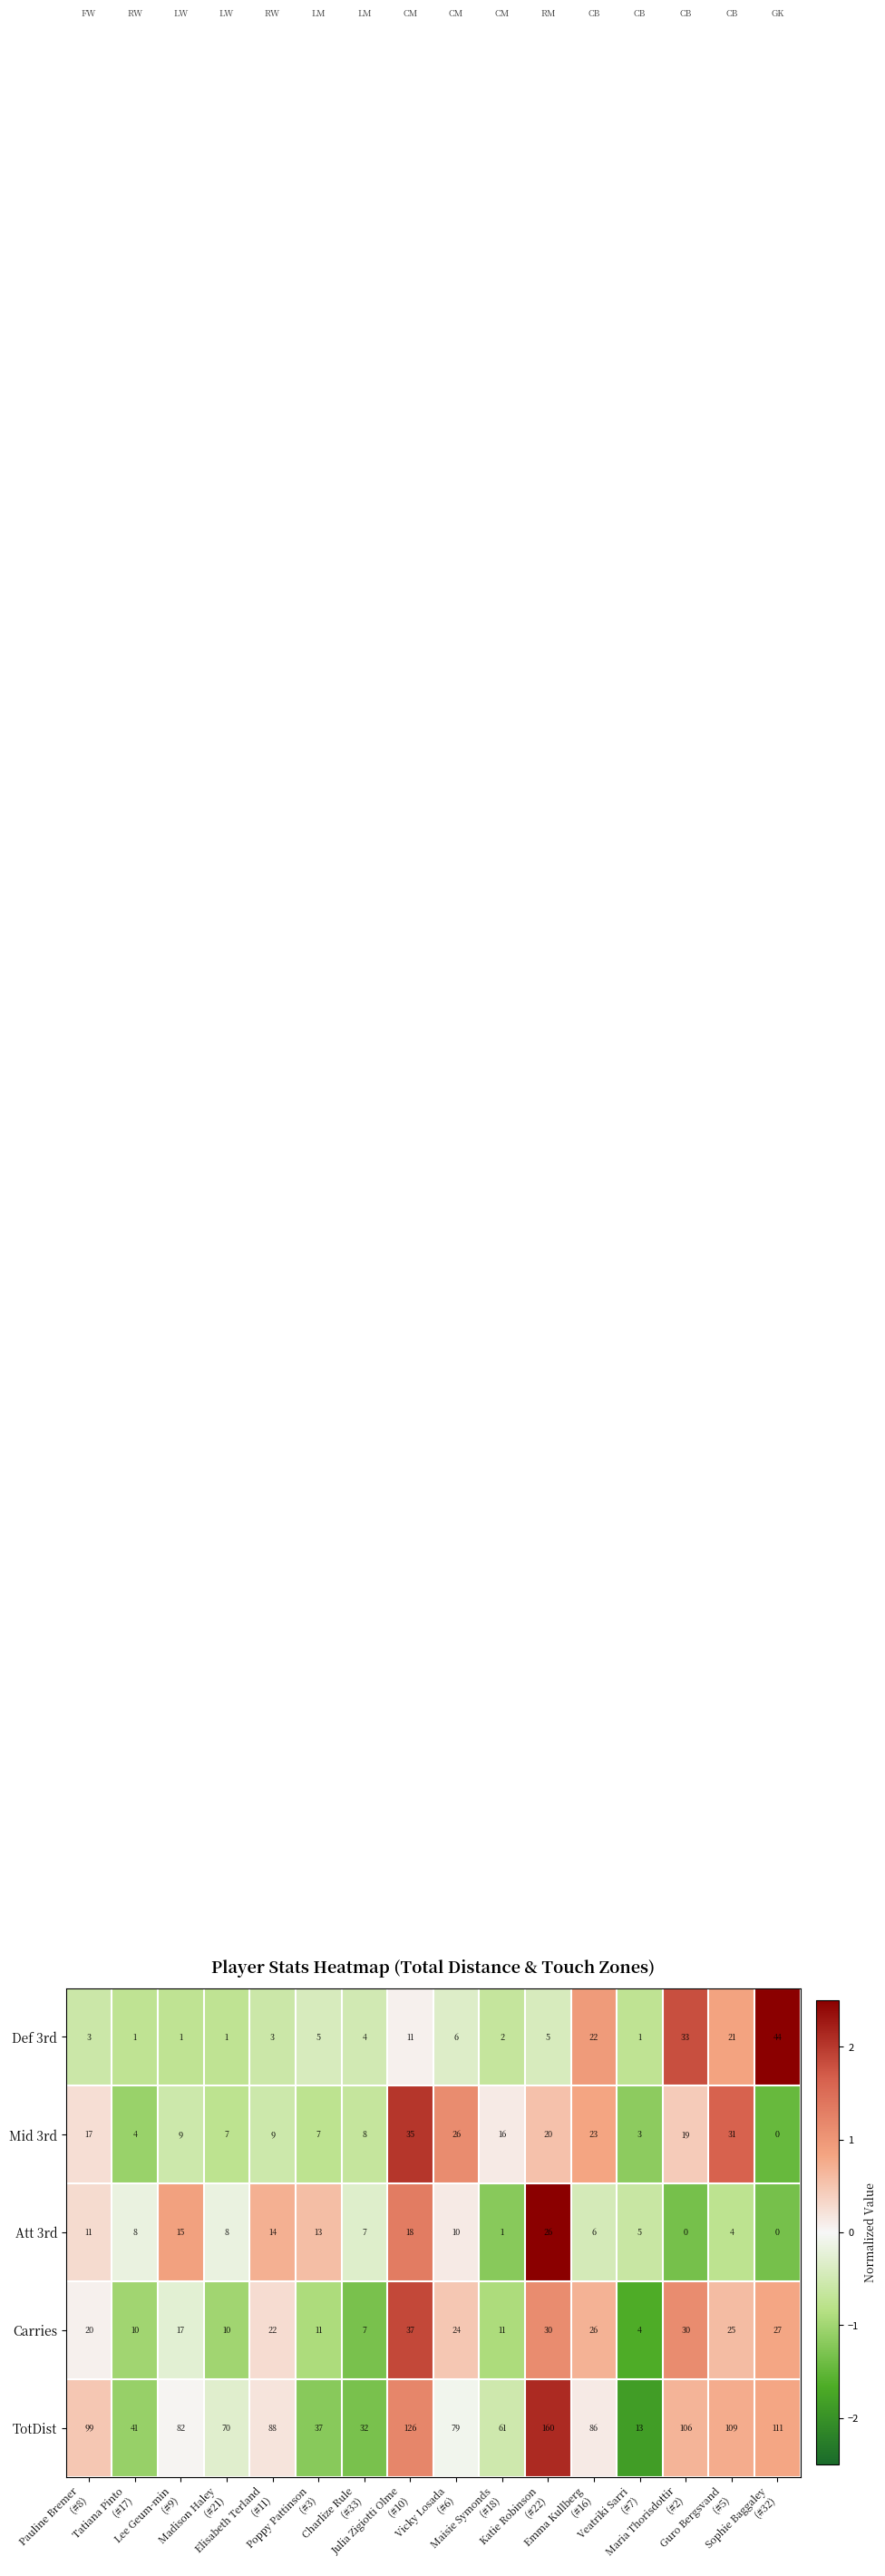

What is the lowest value of the Carries series?

4